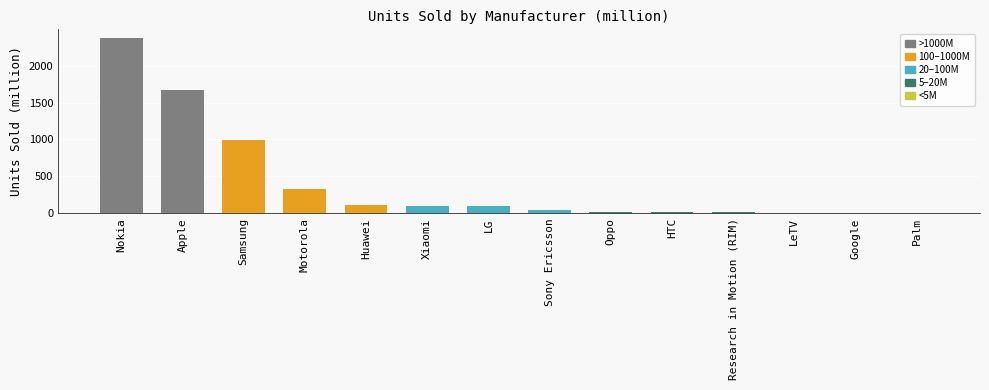

Is it true that the value at Xiaomi is 99.1?

True